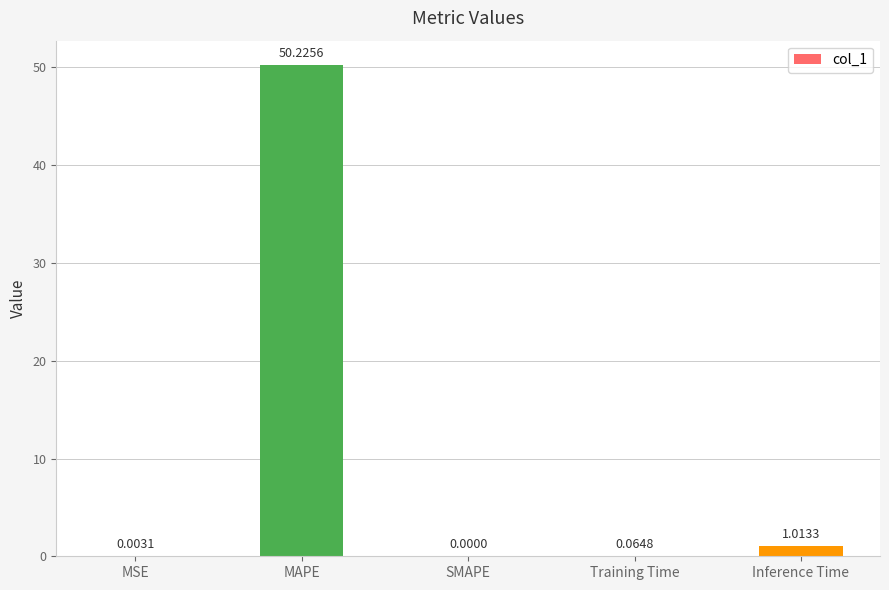

The chart shows a value of 0.0 at MSE. True or false?

True